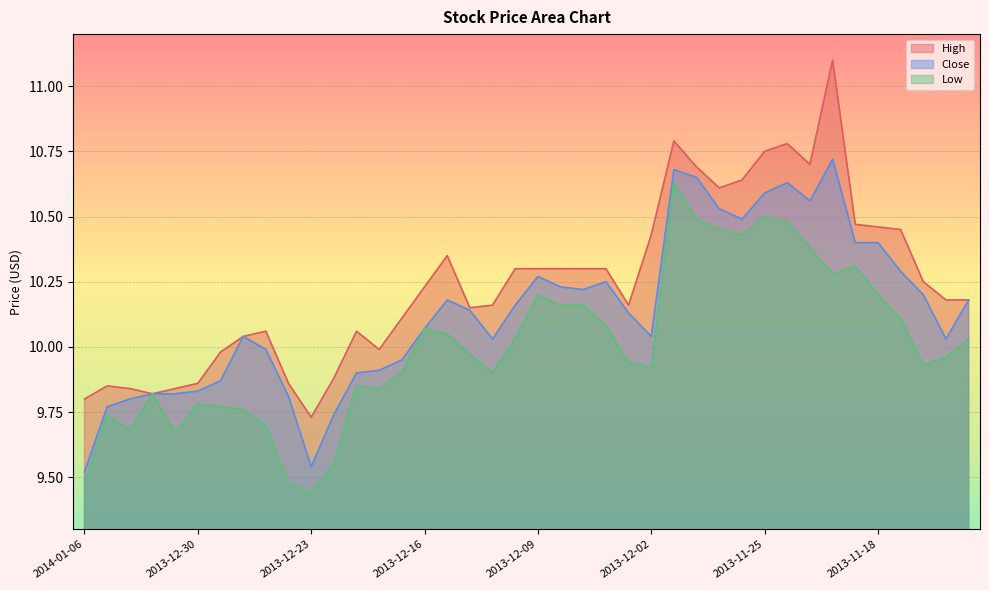

True or false: Low and High cross at least once.

False